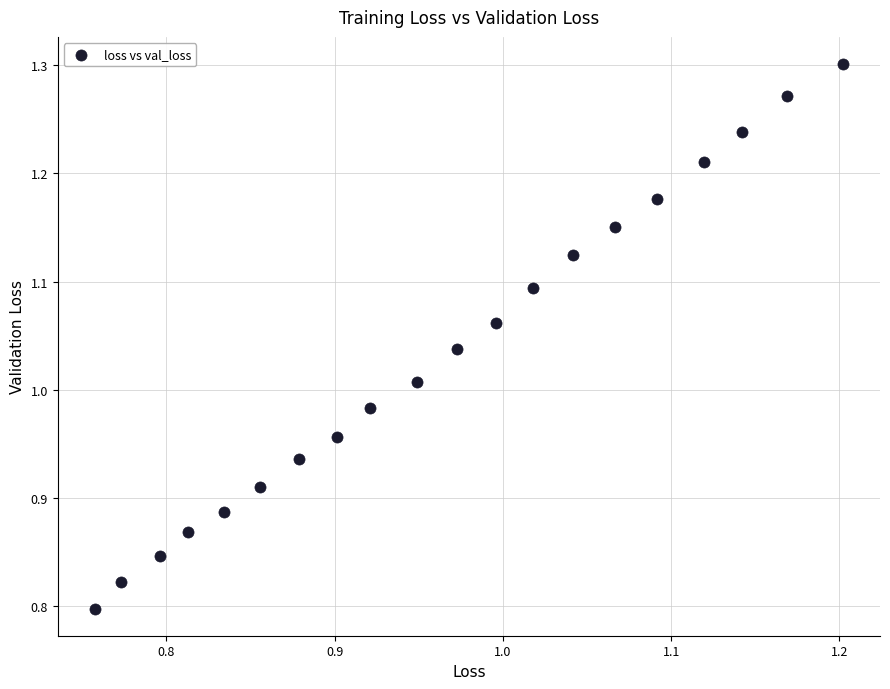

What is the range of X values (max minus min)?

0.4